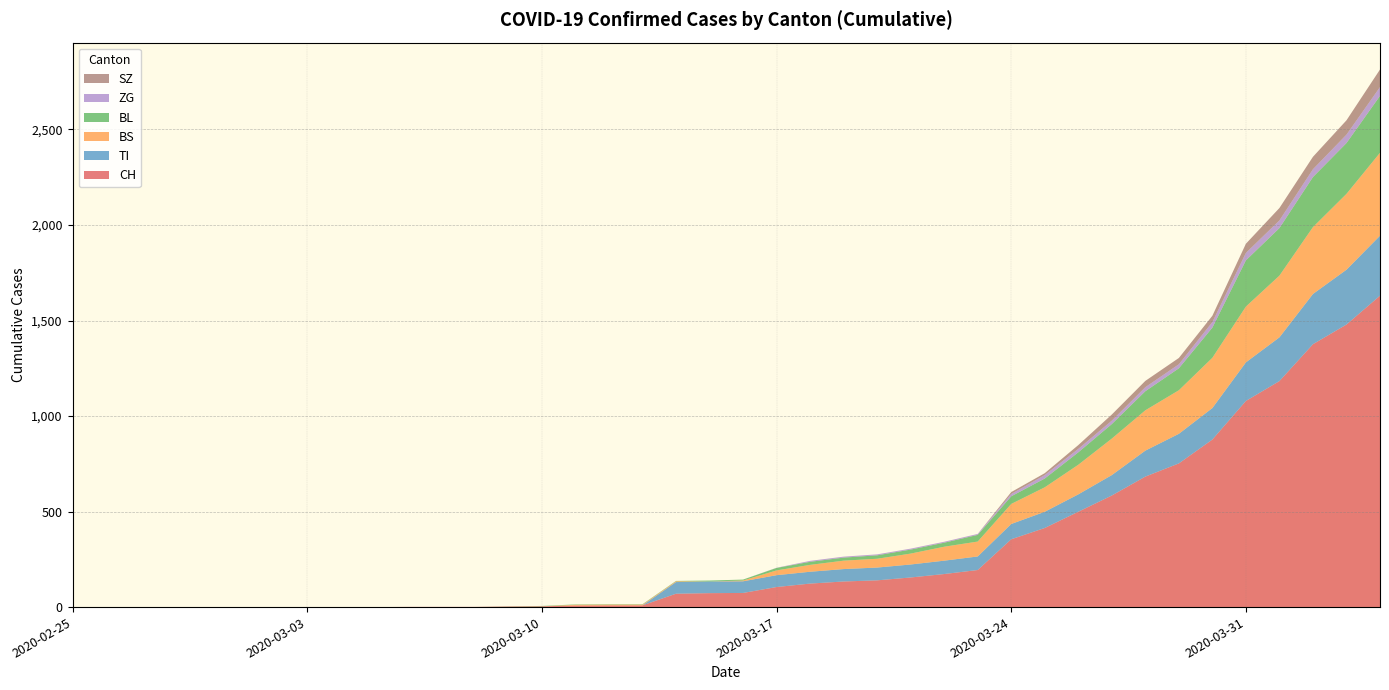

Reading right to left, what are all the values shown in this chart?

CH: 1630	1479	1376	1183	1079	877	752	683	584	499	414	355	194	173	155	140	134	123	105	74	73	70	9	9	8	4	3	1	1	1	0	0	0	0	0	0	0	0	0	0
TI: 314	287	263	229	202	165	155	136	107	91	85	80	71	70	68	67	65	62	62	61	61	61	0	0	0	0	0	0	0	0	0	0	0	0	0	0	0	0	0	0
BS: 434	397	350	323	292	263	228	211	191	155	128	105	78	73	57	46	44	36	25	4	0	4	4	4	4	0	0	0	0	0	0	0	0	0	0	0	0	0	0	0
BL: 298	266	262	249	242	158	115	100	76	65	46	40	35	21	21	18	16	16	13	5	5	2	2	2	2	2	1	0	0	0	0	0	0	0	0	0	0	0	0	0
ZG: 46	44	41	40	39	29	21	21	18	18	18	12	5	5	5	5	5	5	1	0	0	0	0	0	0	0	0	0	0	0	0	0	0	0	0	0	0	0	0	0
SZ: 92	75	65	65	48	33	33	33	32	20	10	10	0	0	0	0	0	0	0	0	0	0	0	0	0	0	0	0	0	0	0	0	0	0	0	0	0	0	0	0